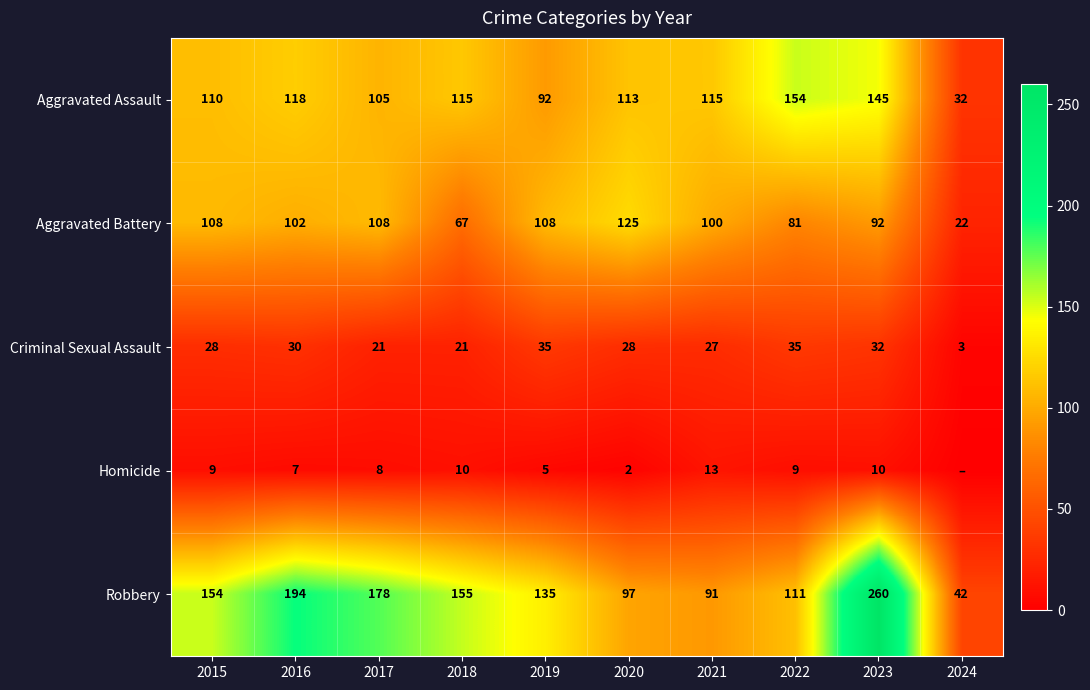

What is the total value across all series at 2018?

368